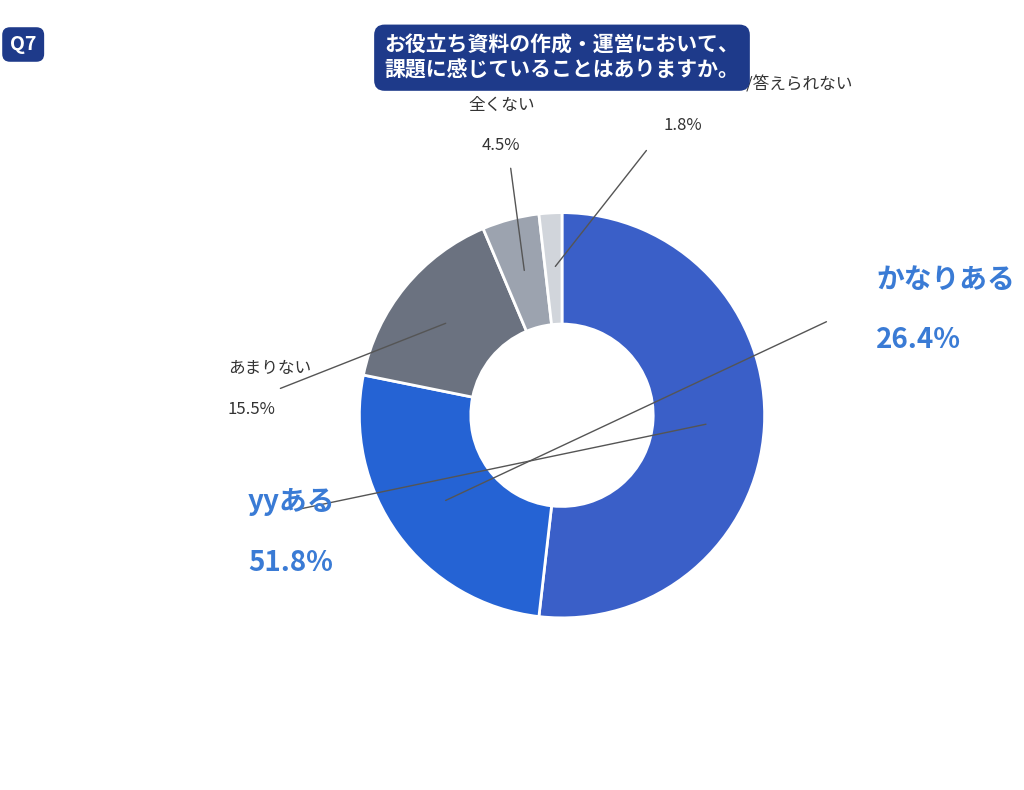

To the nearest percent, what is the difference between the largest and smallest slice percentages?

50%